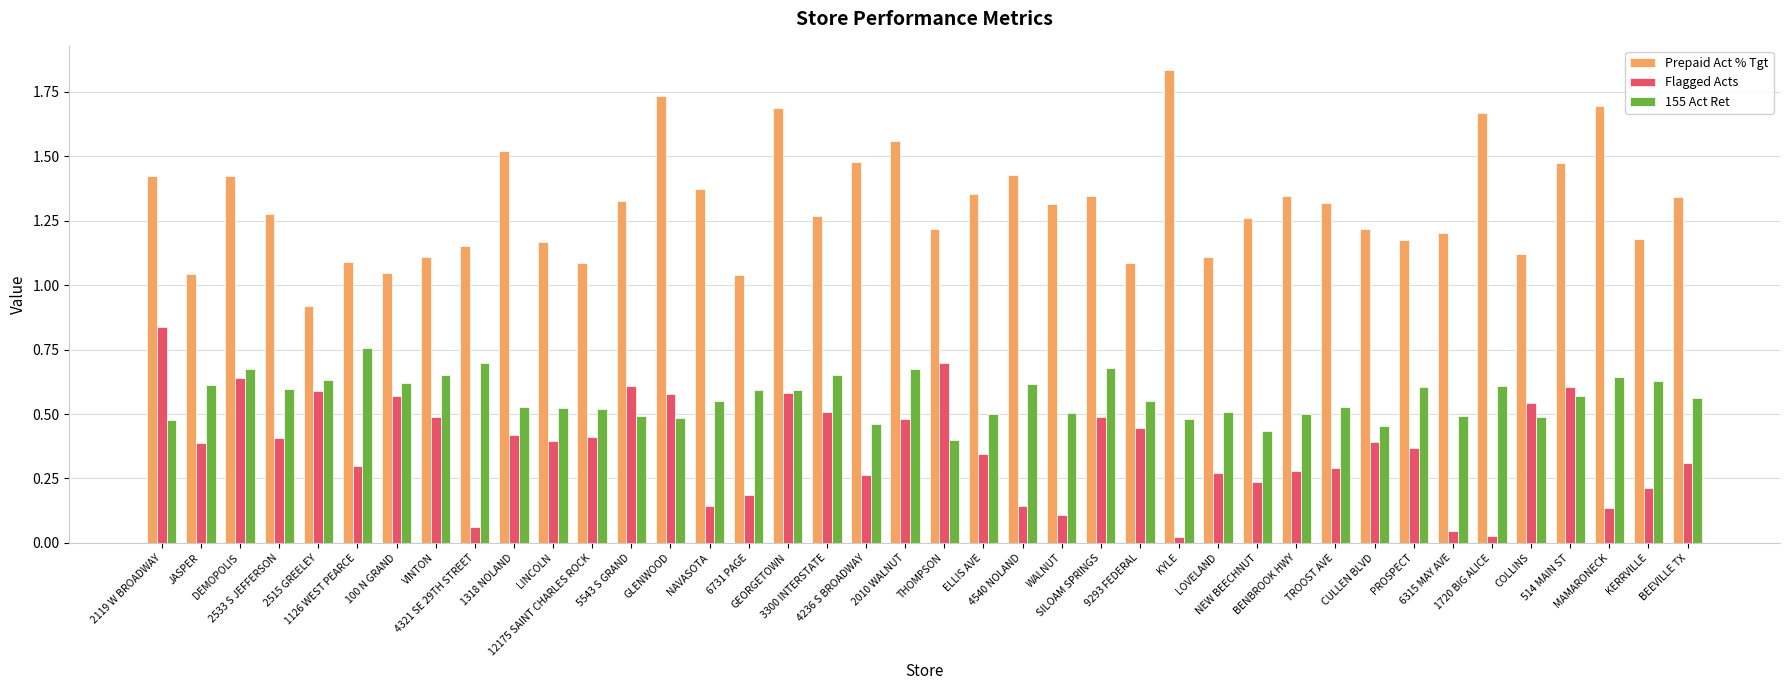

Which series has the largest total across all categories?

Prepaid Act % Tgt